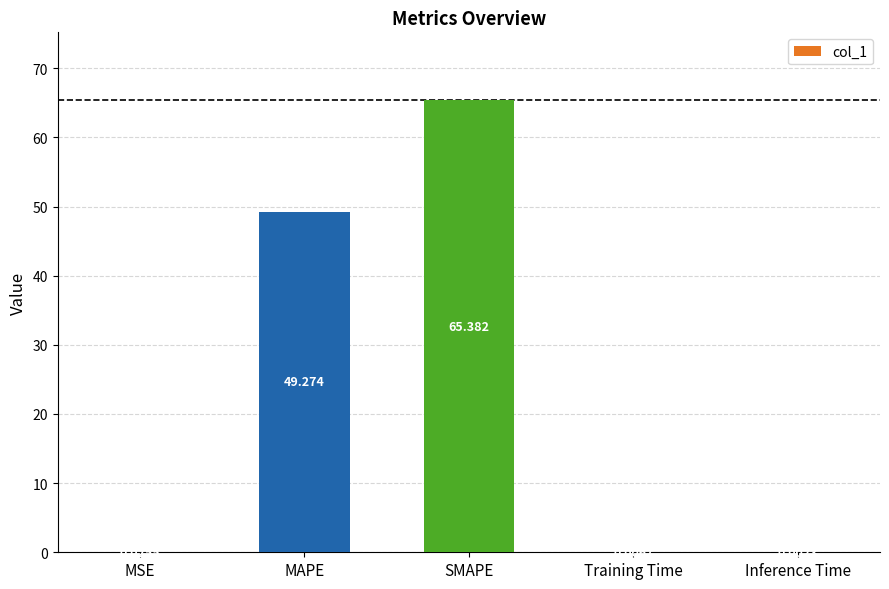

Between Inference Time and SMAPE, which is larger?

SMAPE